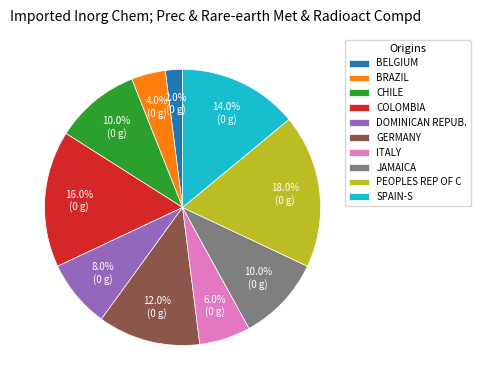

Count the number of slices in the pie.

10